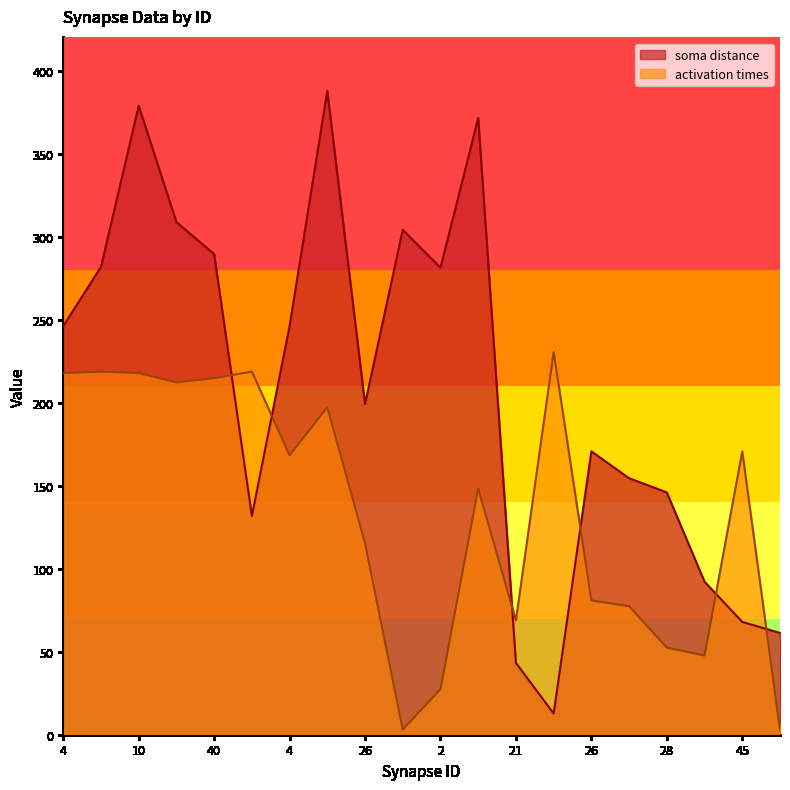

Does the chart have visible grid lines?

No